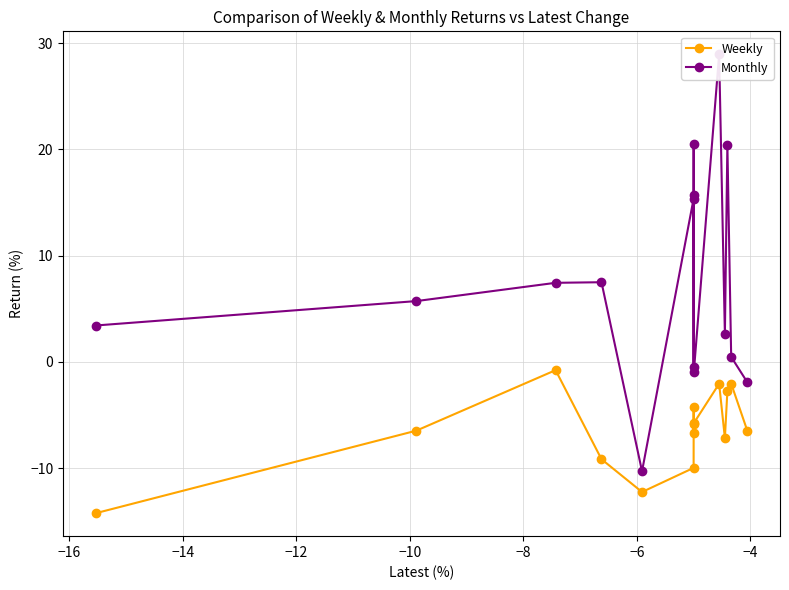

True or false: Weekly and Monthly cross at least once.

False